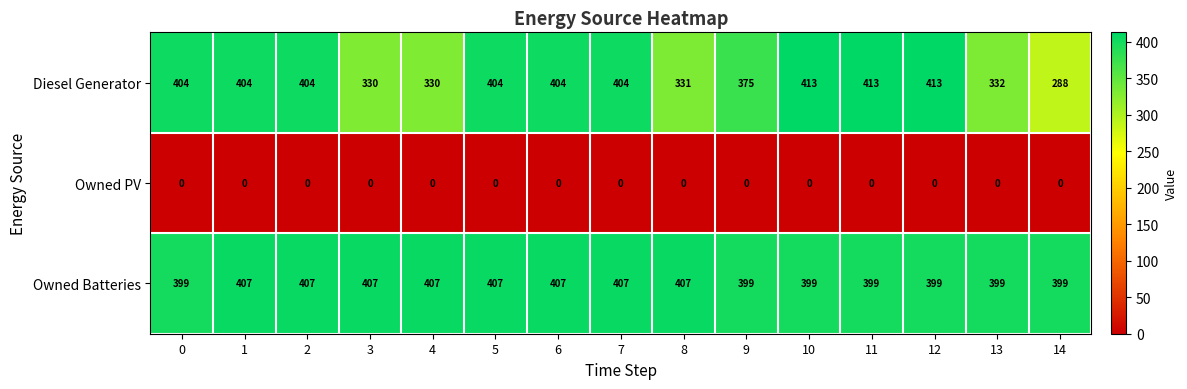

What is the sum of the Owned Batteries values at 9 and 2?

806